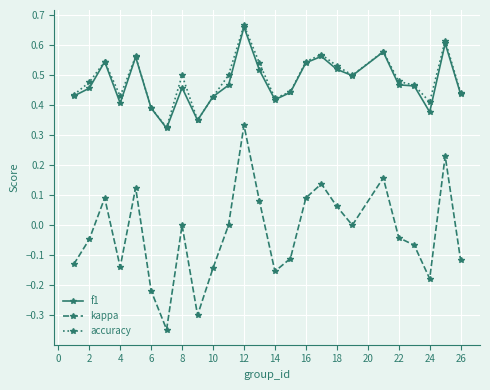

True or false: accuracy and kappa intersect in this chart.

False